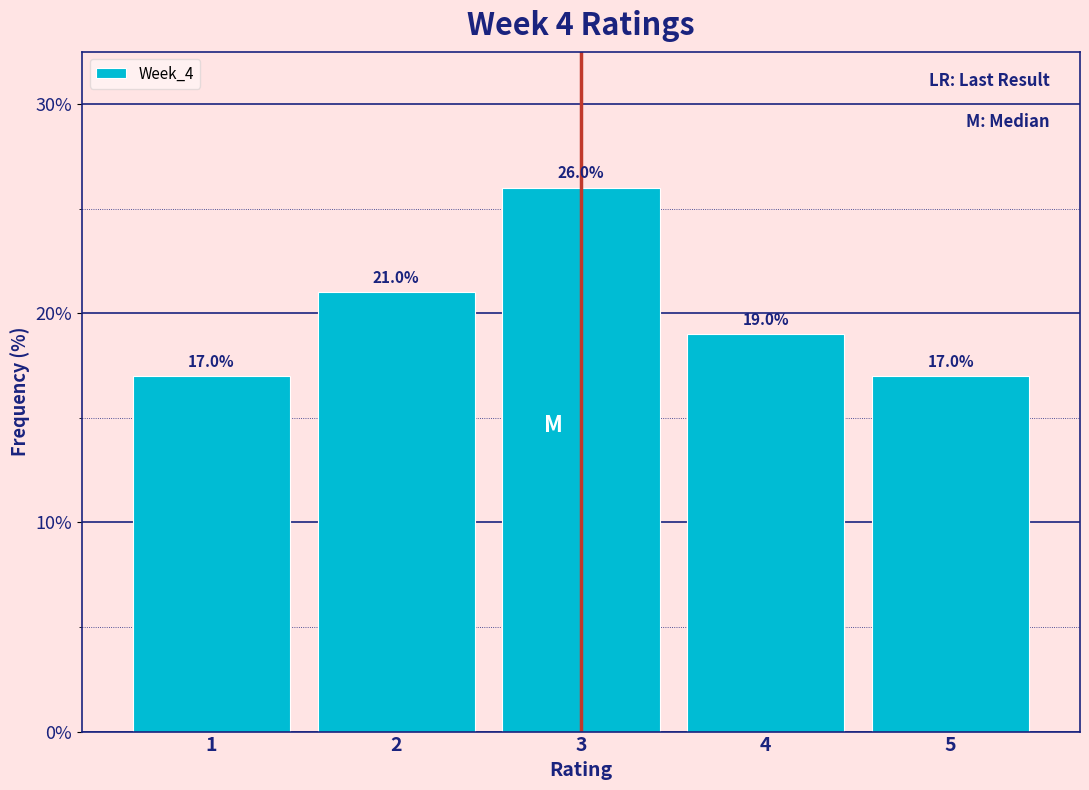

Reading left to right, transcribe this chart: for each bar, give the range it covers on the x-axis and its height.

0.5 to 1.5: 17.0
1.5 to 2.5: 21.0
2.5 to 3.5: 26.0
3.5 to 4.5: 19.0
4.5 to 5.5: 17.0